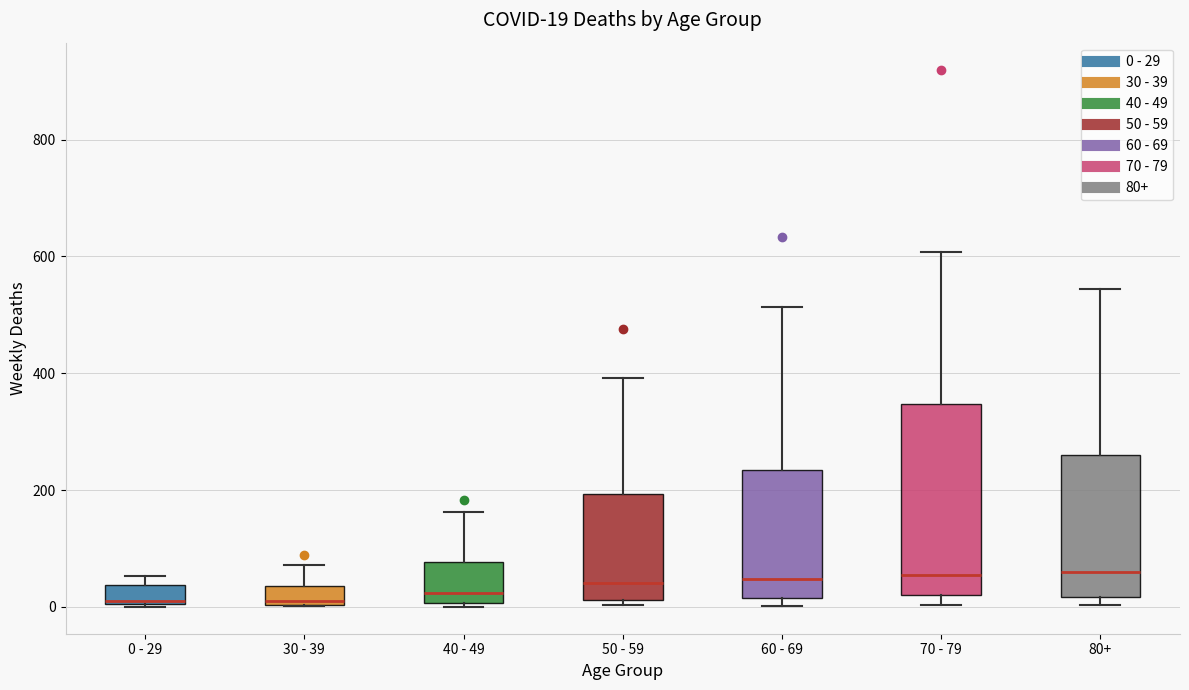

Comparing the boxes themselves (not the whiskers), which one is the tallest?

70 - 79